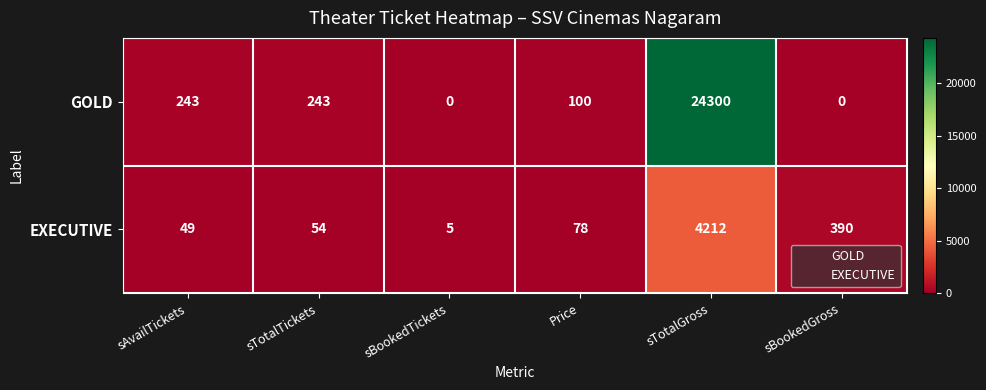

What is the spread (max minus min) of values at sBookedGross?

390